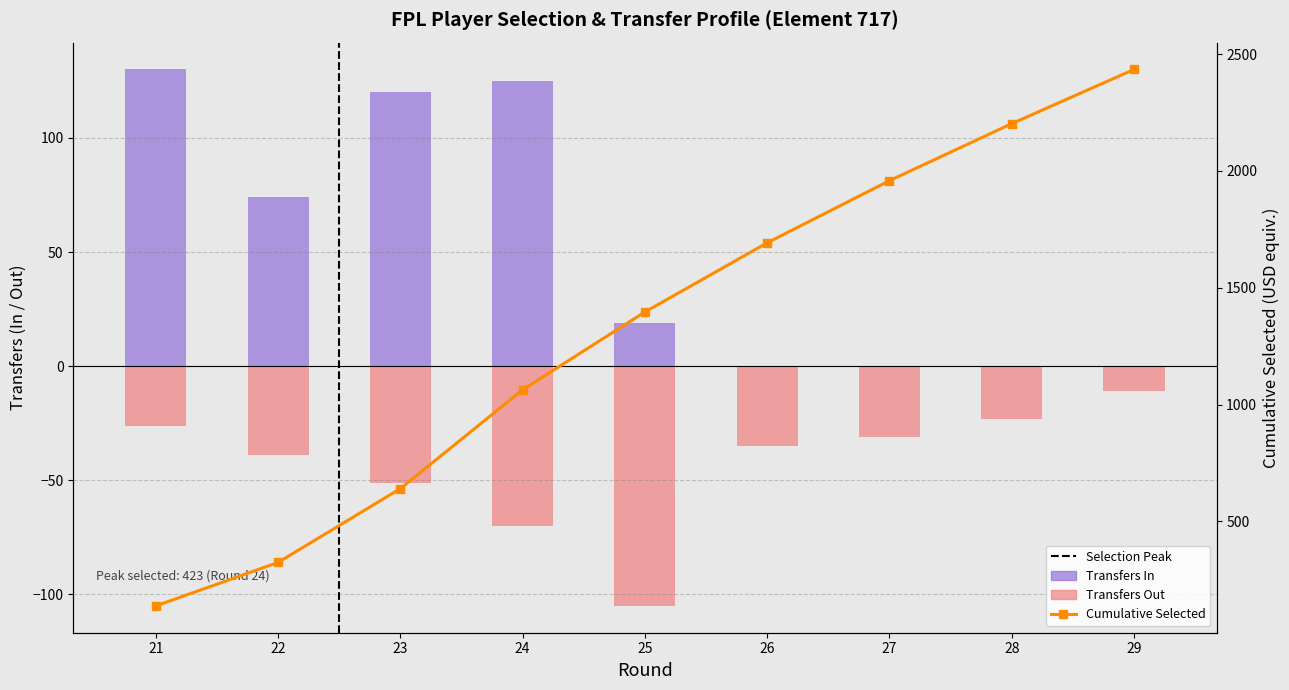

What is the difference between the Transfers Out values at 23 and 26?

16